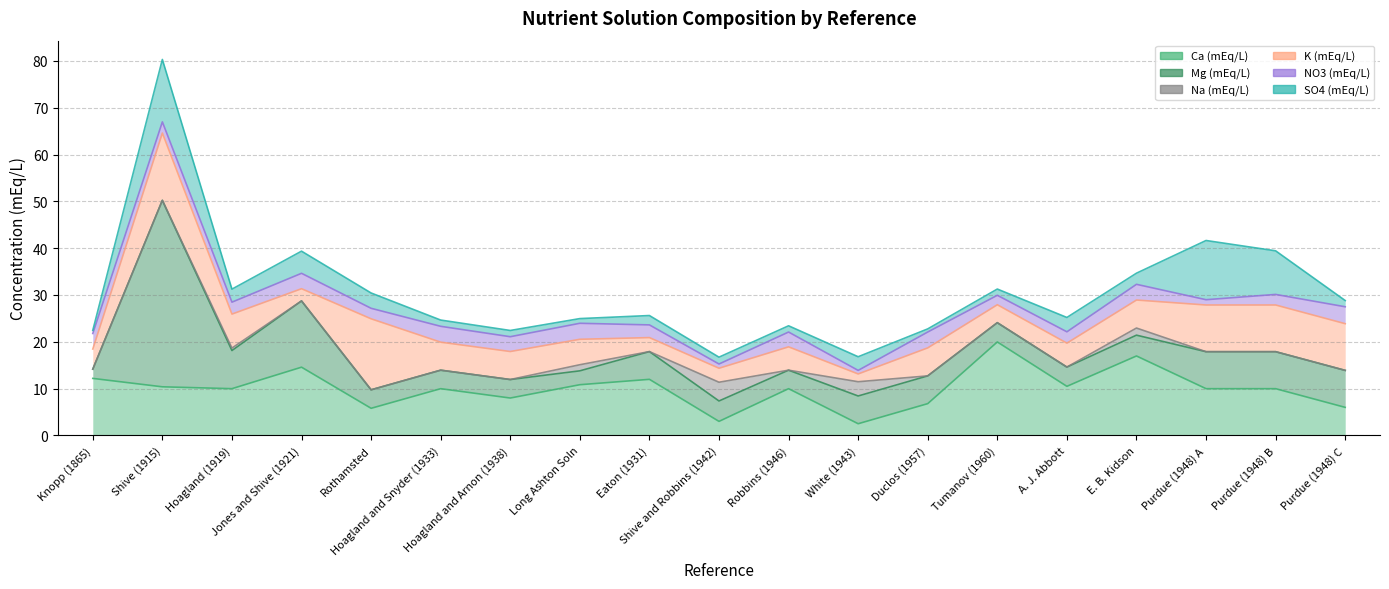

What is the approximate value of Ca (mEq/L) at Hoagland (1919)?

10.0